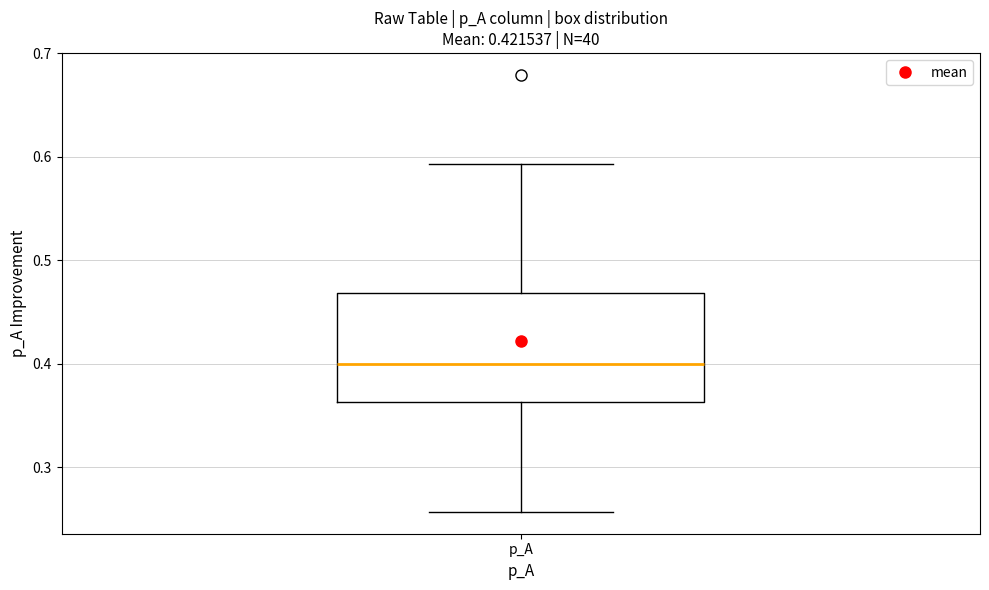

Where is the upper edge of the box for p_A on the y-axis? The values are not printed on the chart, so give them approximately, as read against the axis.

0.47